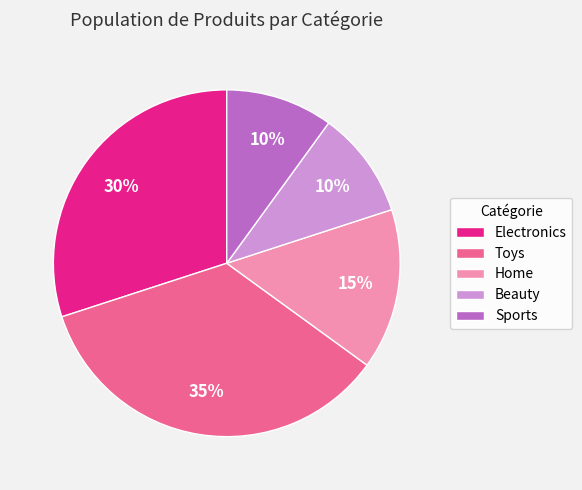

How many slices are in this pie chart?

5